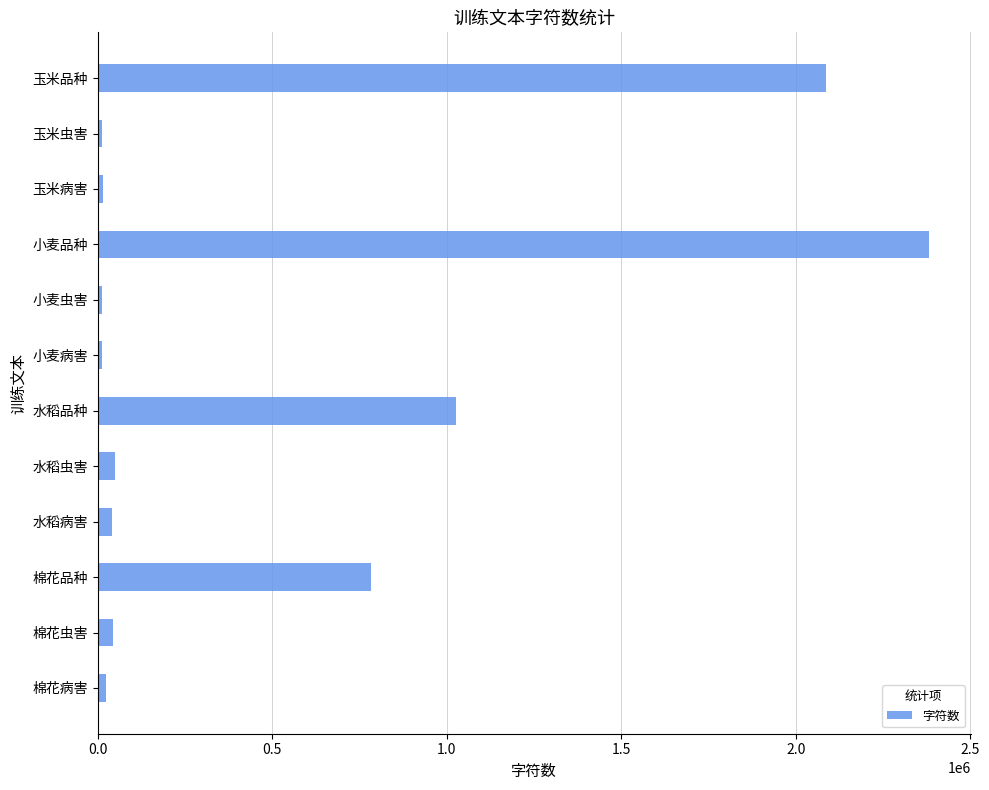

At which label is the value closest to 1196759?

水稻品种